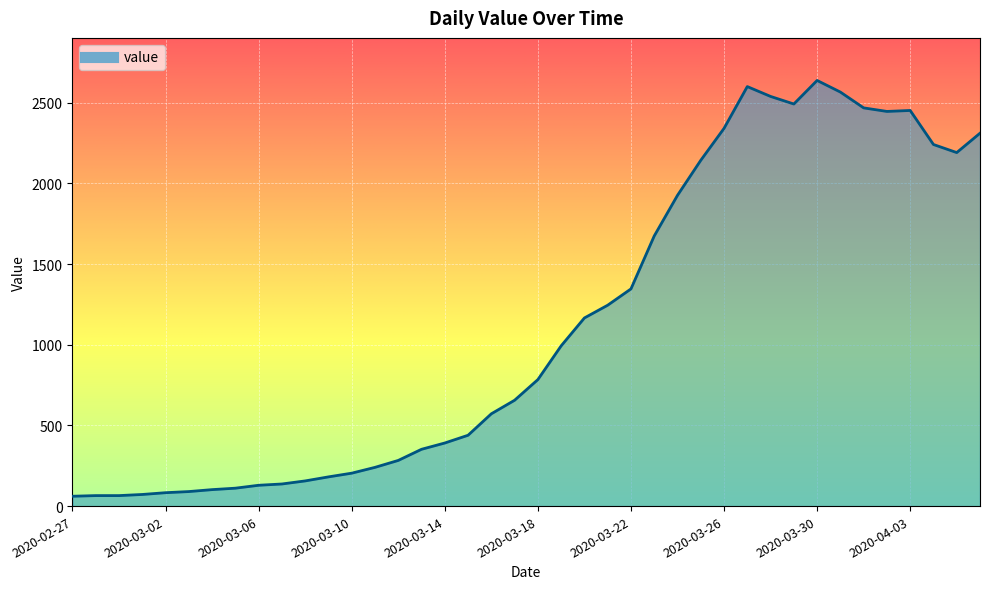

What is the maximum value shown in the chart?

2638